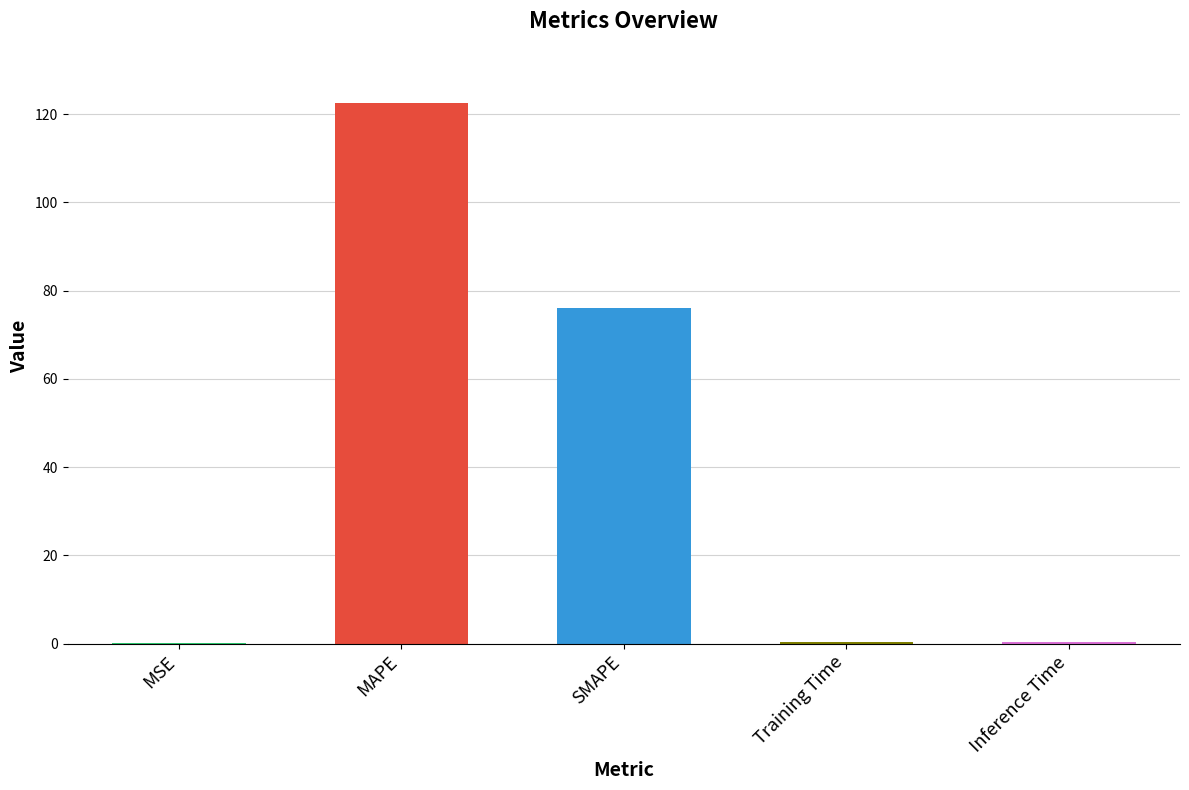

What is the change in value from MSE to SMAPE?

+76.0